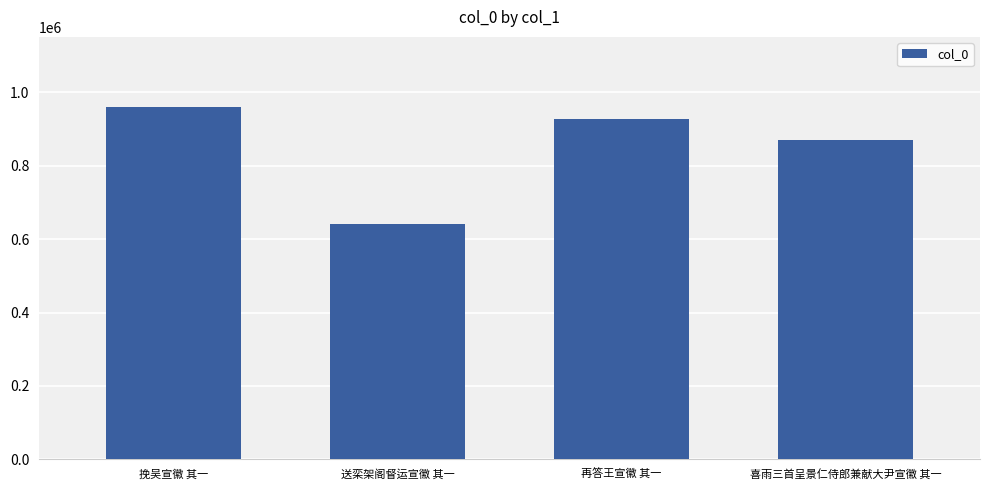

What position from the left is 喜雨三首呈景仁侍郎兼献大尹宣徽 其一?

4